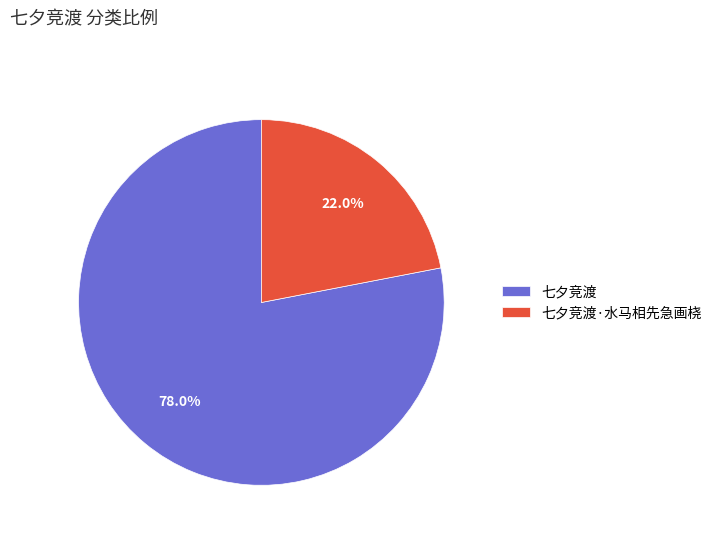

Combined, do 七夕竞渡 and 七夕竞渡·水马相先急画桡 account for over 50%?

Yes